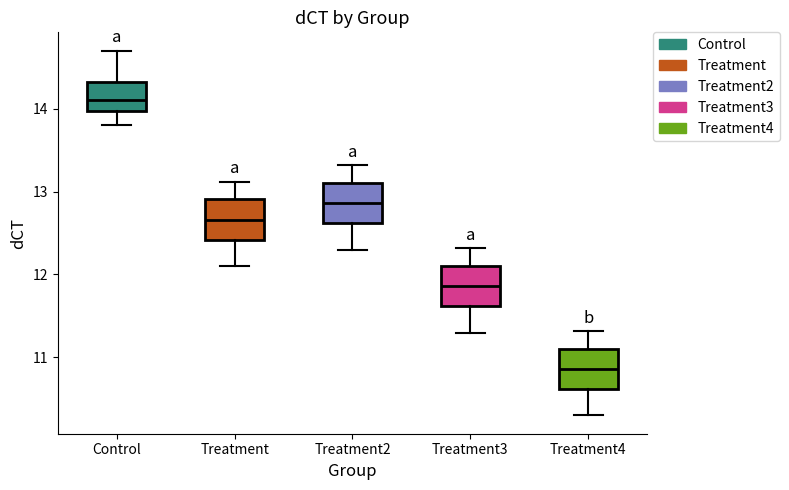

Reading left to right, transcribe this box plot: for each box, give where its median line is, the range the box spans, and where its two whiskers end, as read against the y-axis. The values are not printed on the chart, so give them approximately, as read against the axis.

Control: median 14.1, box 14.0 to 14.3, whiskers 13.8 to 14.7
Treatment: median 12.7, box 12.4 to 12.9, whiskers 12.1 to 13.1
Treatment2: median 12.9, box 12.6 to 13.1, whiskers 12.3 to 13.3
Treatment3: median 11.9, box 11.6 to 12.1, whiskers 11.3 to 12.3
Treatment4: median 10.9, box 10.6 to 11.1, whiskers 10.3 to 11.3